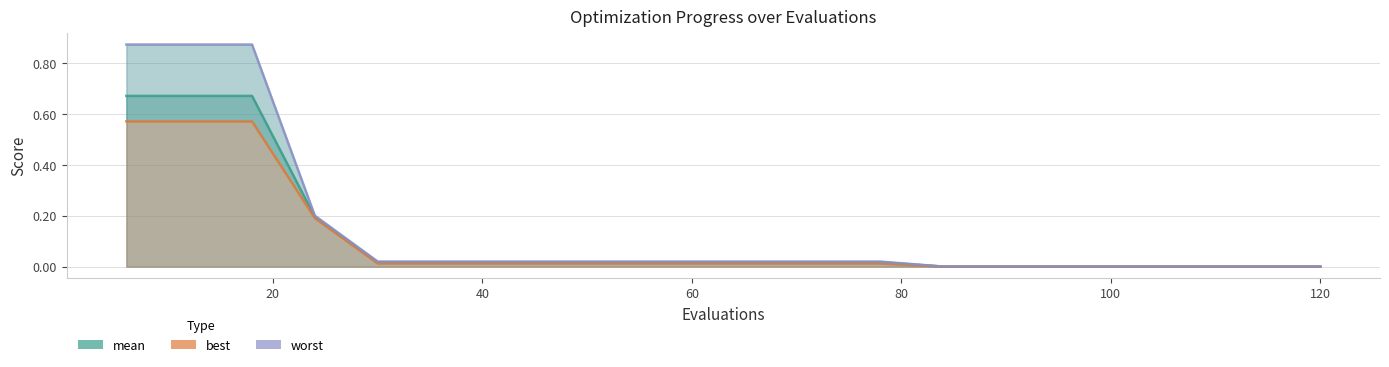

What is the sum of all worst values?

3.0